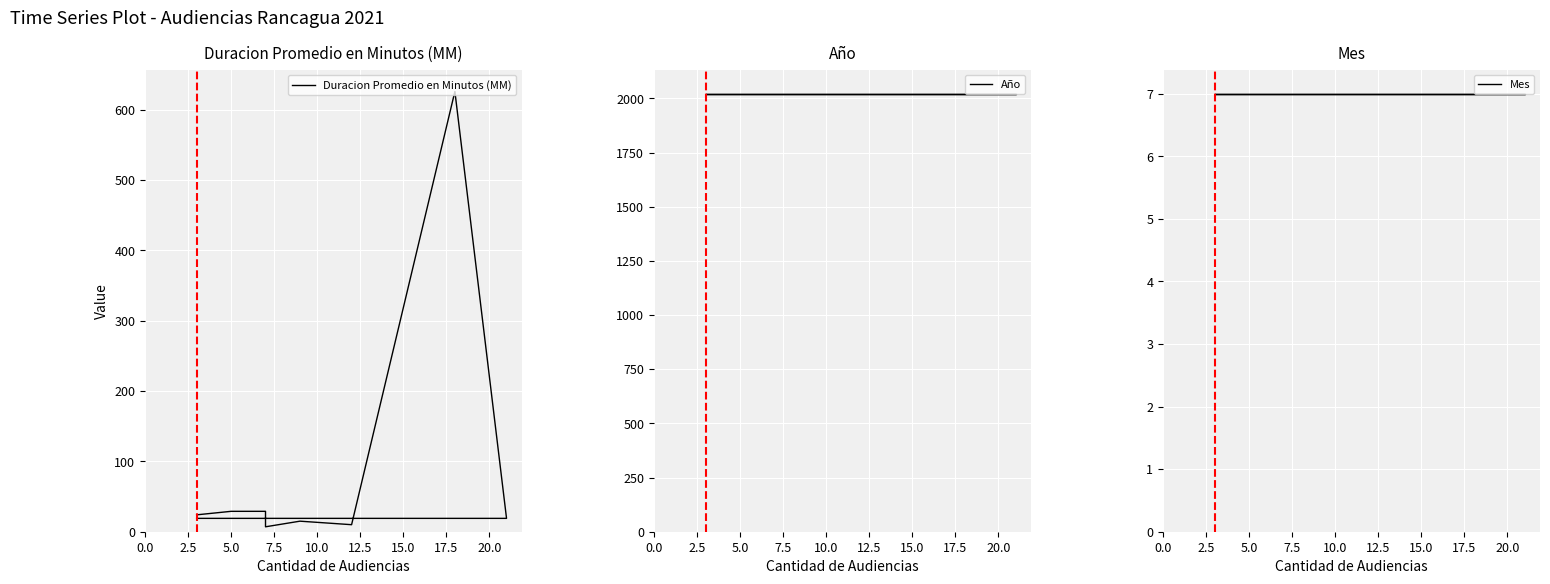

True or false: Mes and Año intersect in this chart.

False